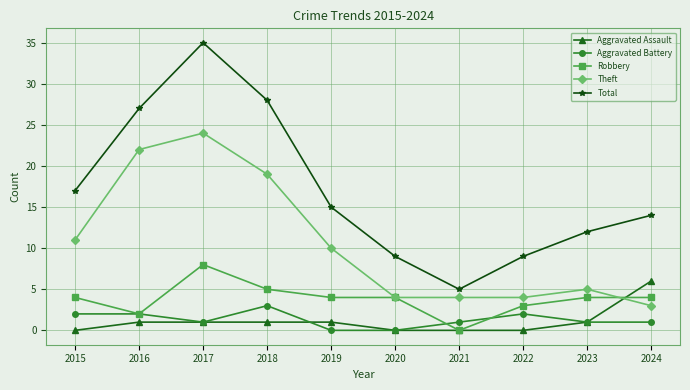

At which category is the sum across all series the highest?

2017